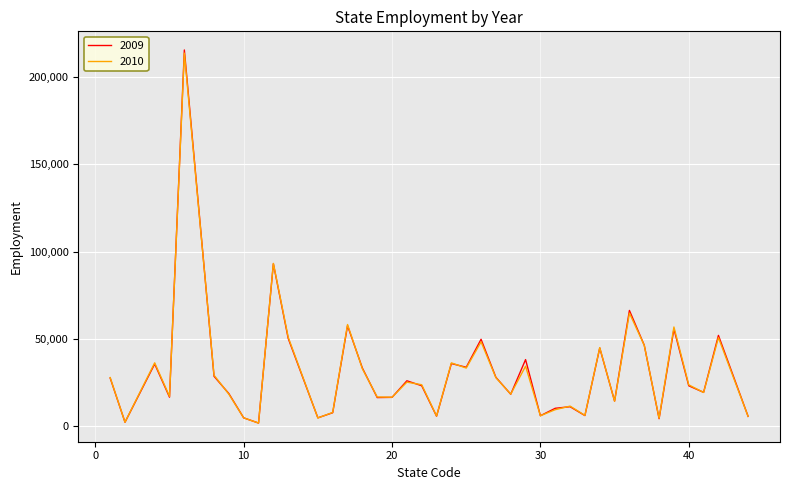

Which series has the largest range (max minus min)?

2009